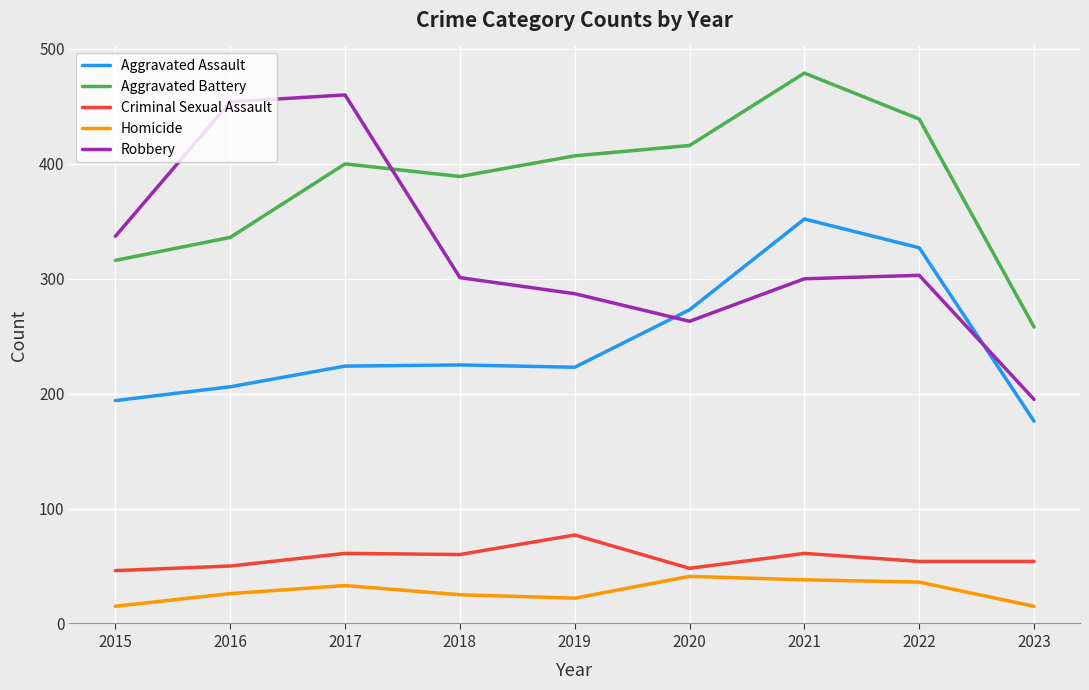

True or false: Robbery has more than 1 points higher than both neighbors.

True